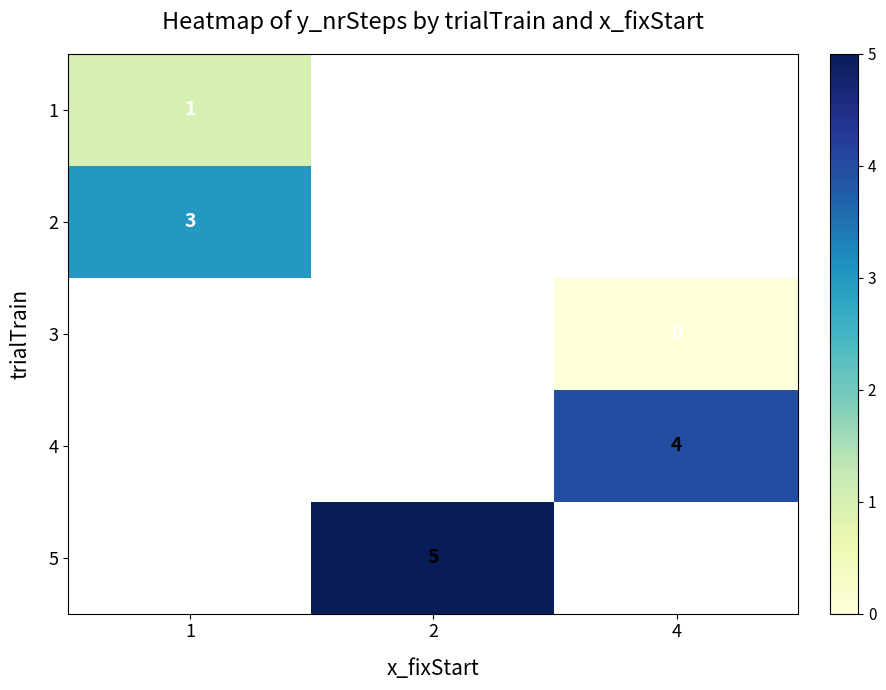

True or false: 5 has a value of 7 at 2.

False